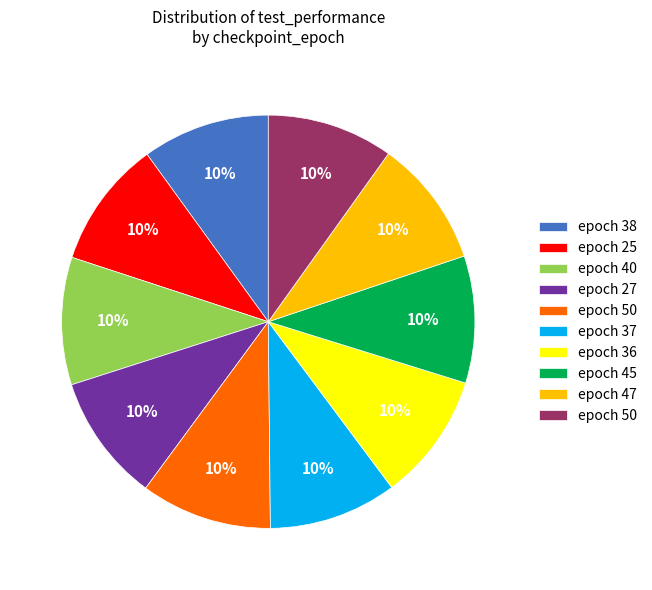

How many segments does this pie chart have?

10